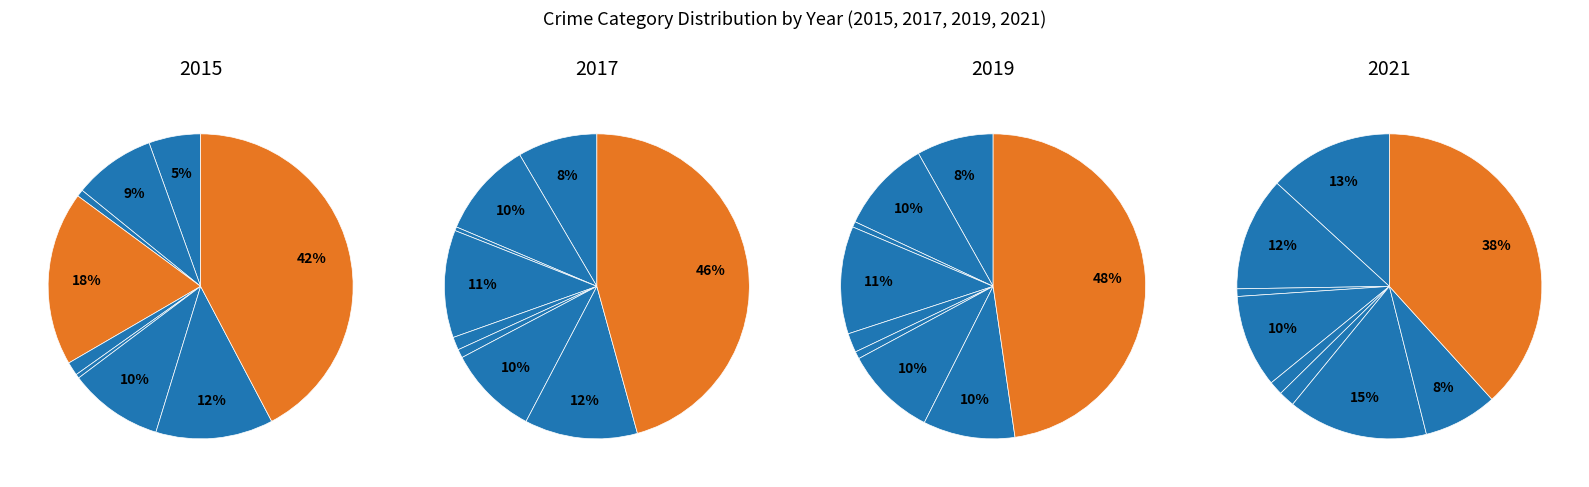

Do Motor Vehicle Theft and Theft together represent more than half of the pie?

Yes